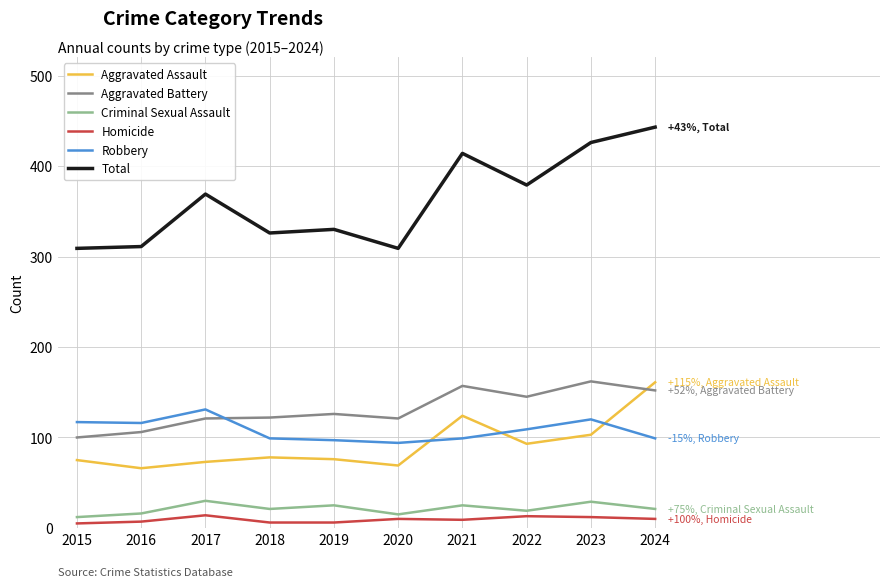

The Total series shows 242 at 2022. True or false?

False